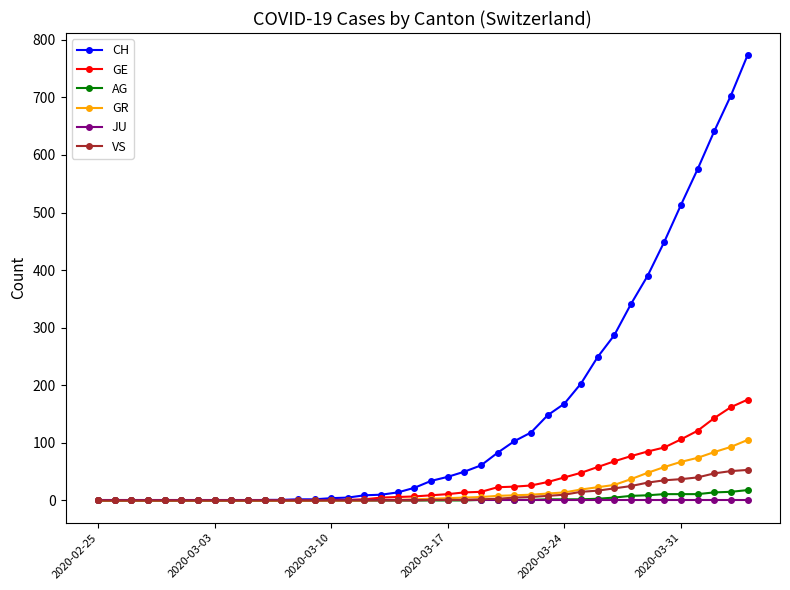

Which series has the largest total across all categories?

CH